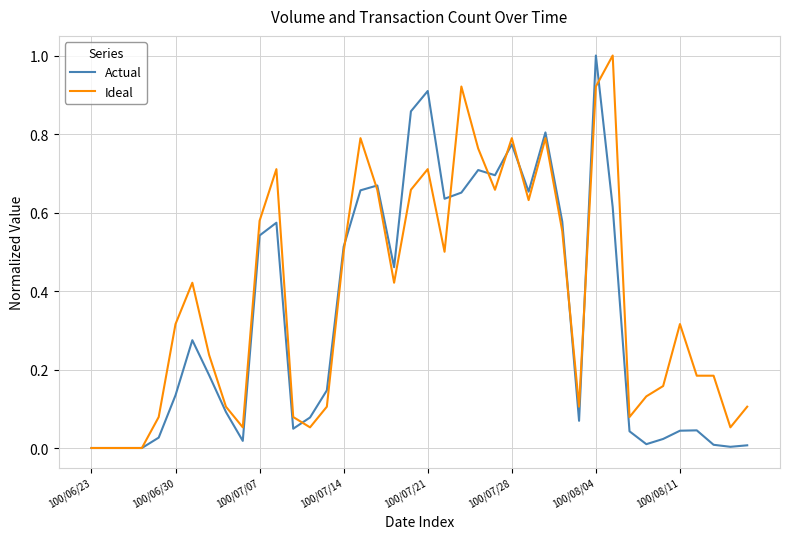

Which series has the largest total across all categories?

Ideal